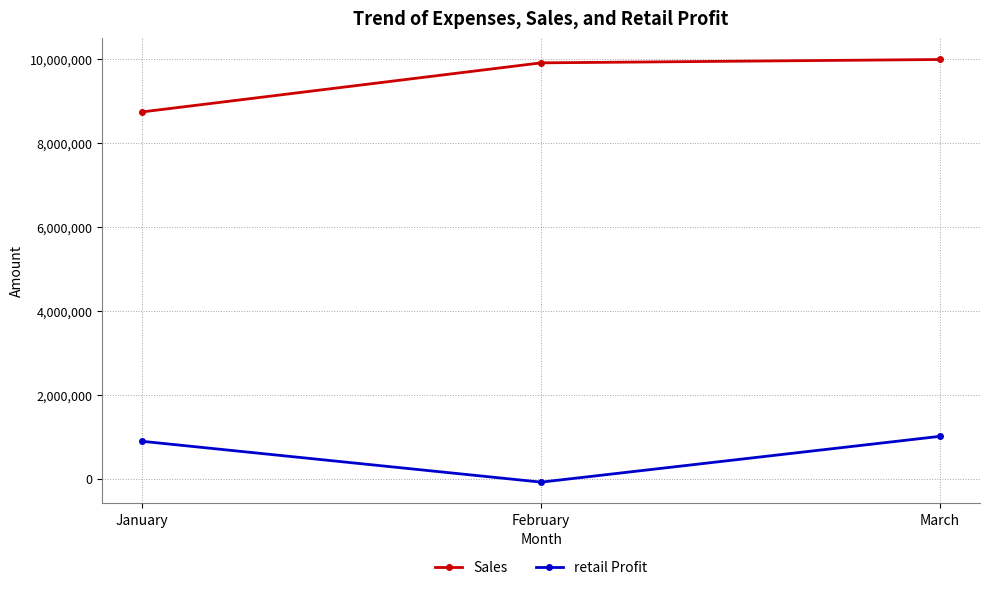

What is the smallest value displayed?

-78300